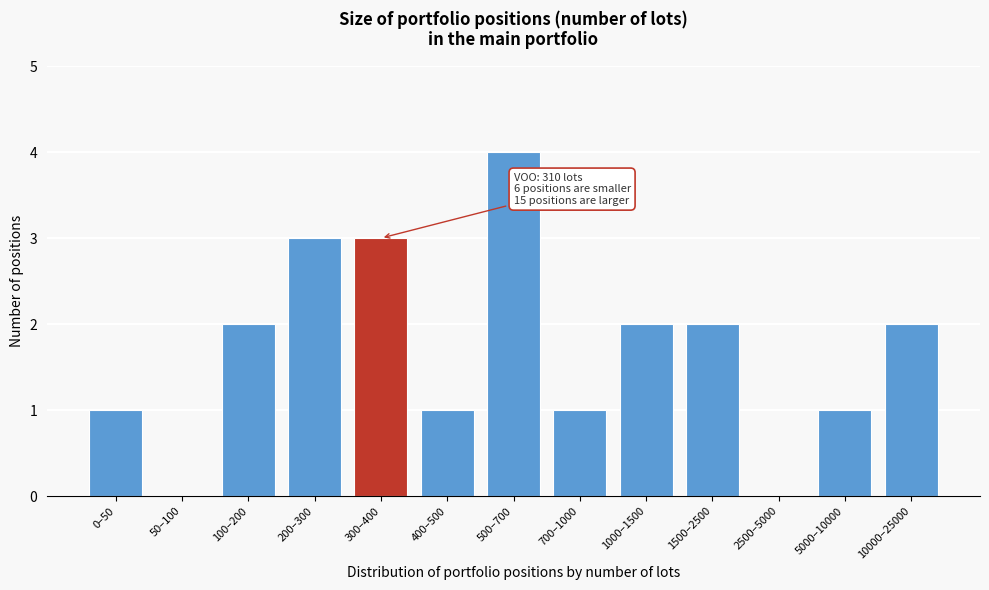

Reading left to right, what are all the values shown in this chart?

0–50=1	50–100=0	100–200=2	200–300=3	300–400=3	400–500=1	500–700=4	700–1000=1	1000–1500=2	1500–2500=2	2500–5000=0	5000–10000=1	10000–25000=2